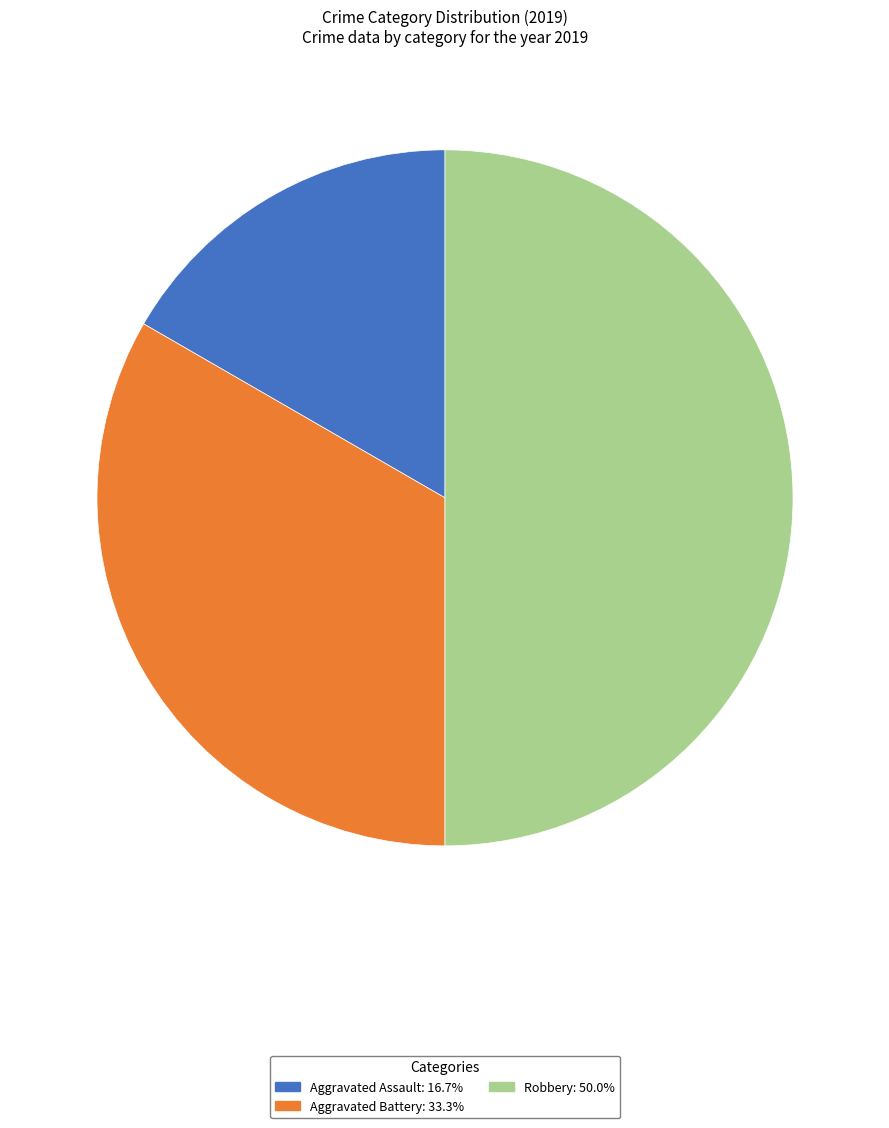

Rank the categories by value from lowest to highest.

Aggravated Assault, Aggravated Battery, Robbery